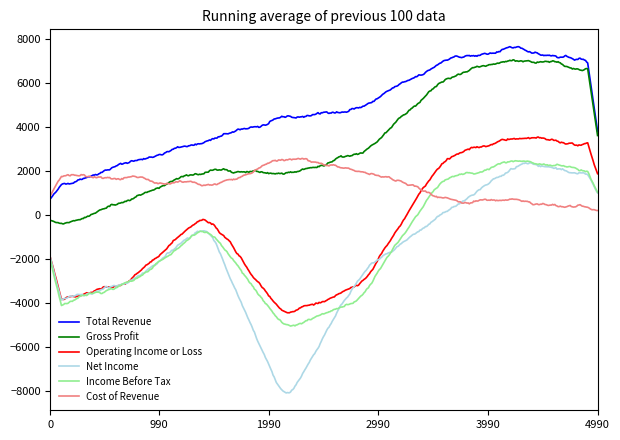

What is the greatest value displayed?

7667.3